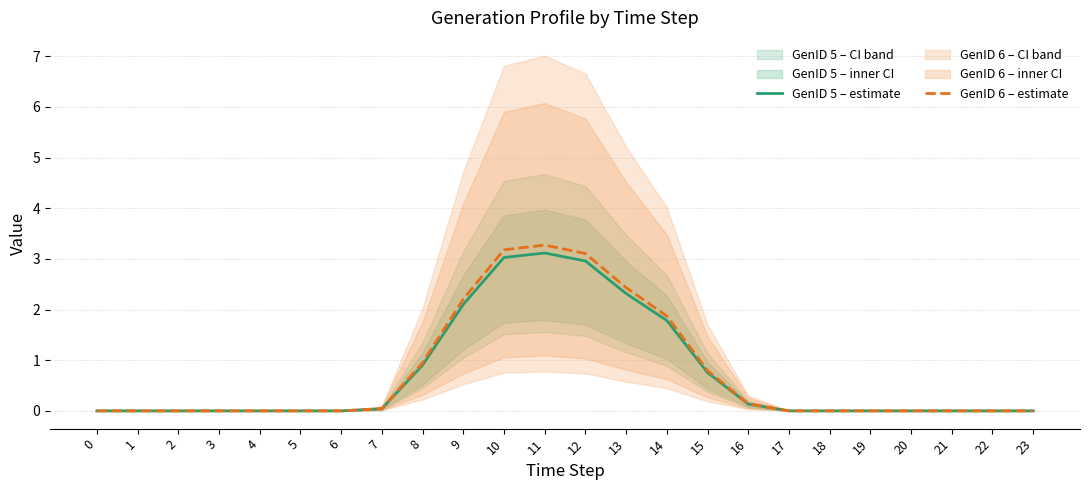

True or false: GenID 5 – estimate and GenID 6 – estimate cross at least once.

False